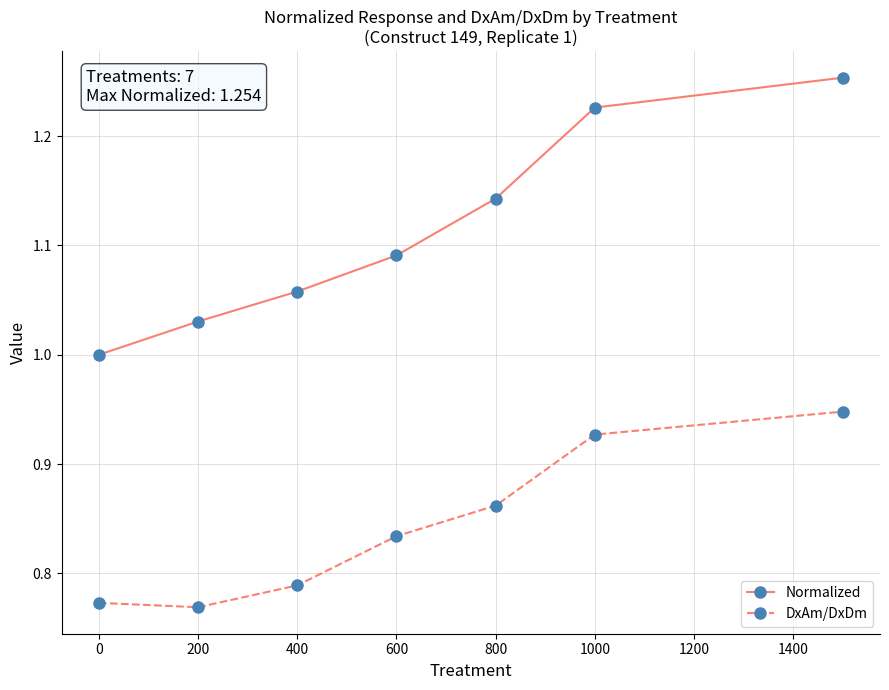

At how many categories does at least one series exceed 0?

7